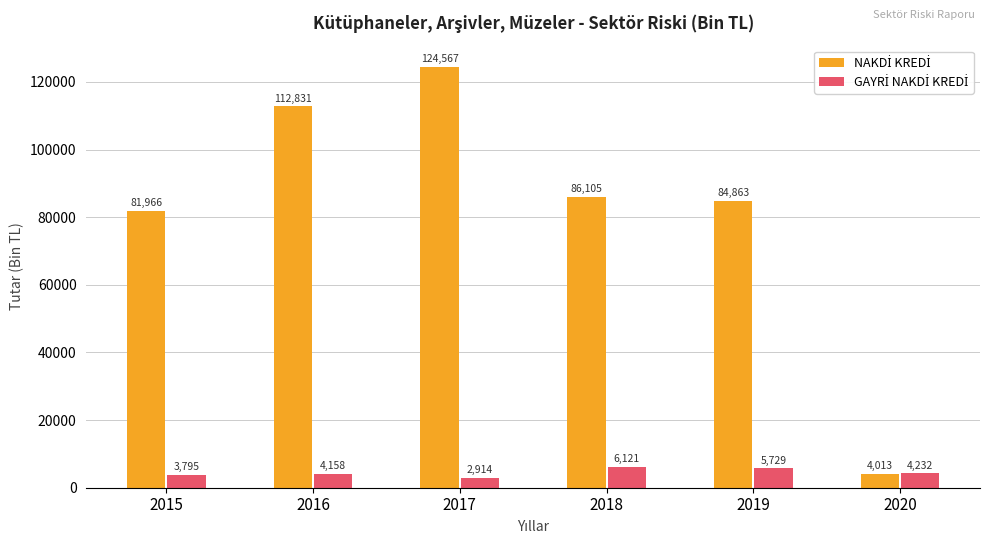

Count the number of data series in this chart.

2